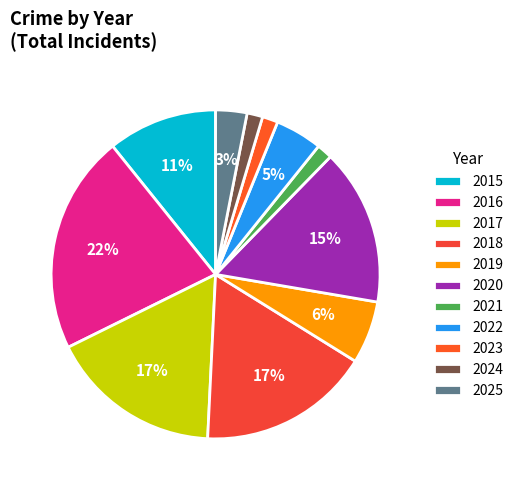

To the nearest percent, what is the difference between the largest and smallest slice percentages?

20%